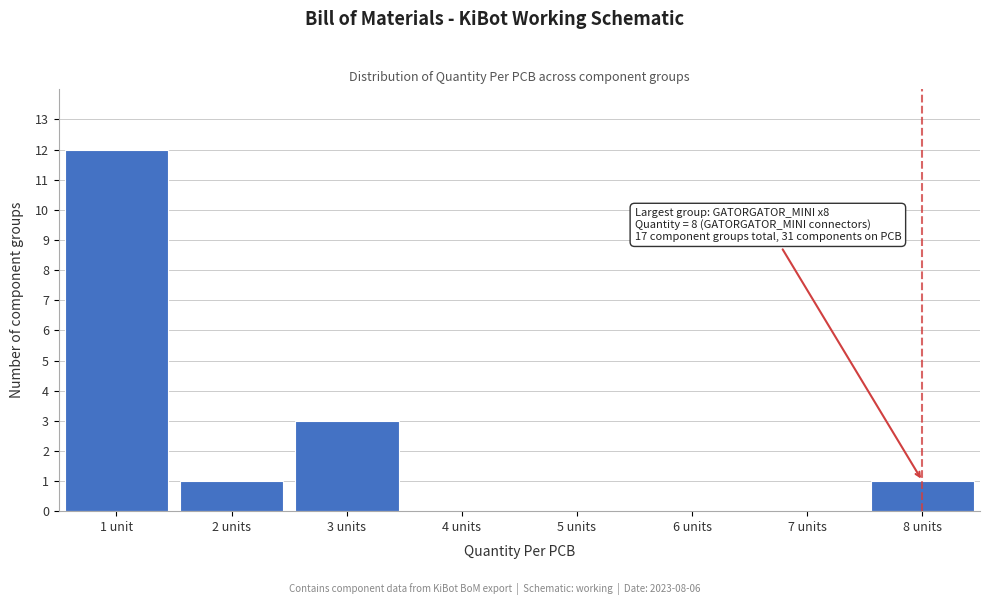

Reading left to right, list all the values displayed in this chart.

1 unit=12	2 units=1	3 units=3	4 units=0	5 units=0	6 units=0	7 units=0	8 units=1